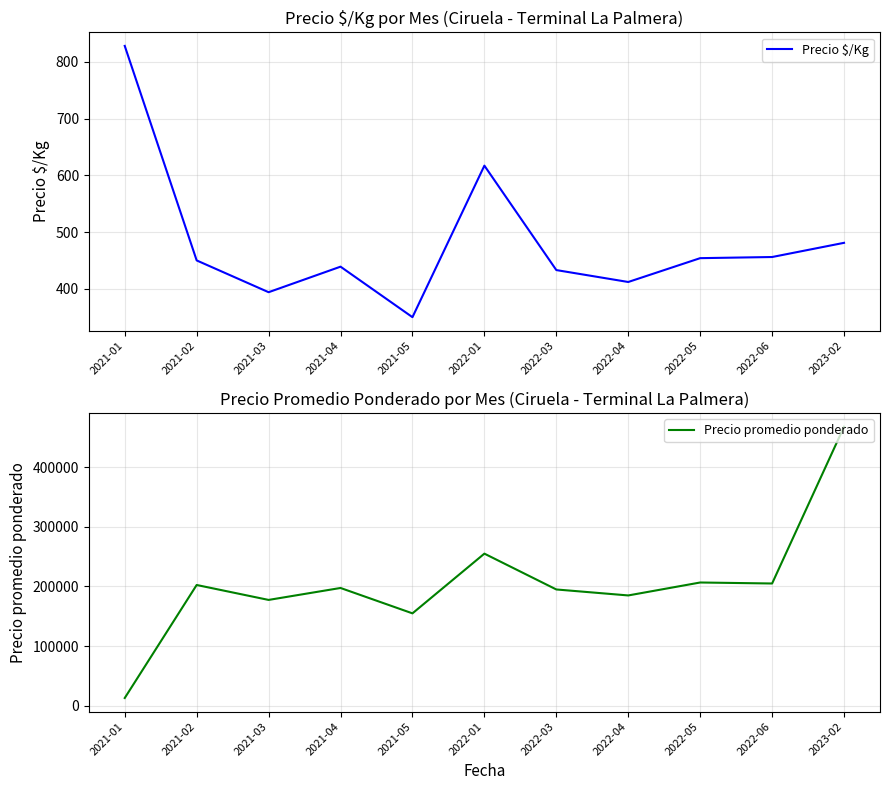

What position from the right is 2022-06?

2